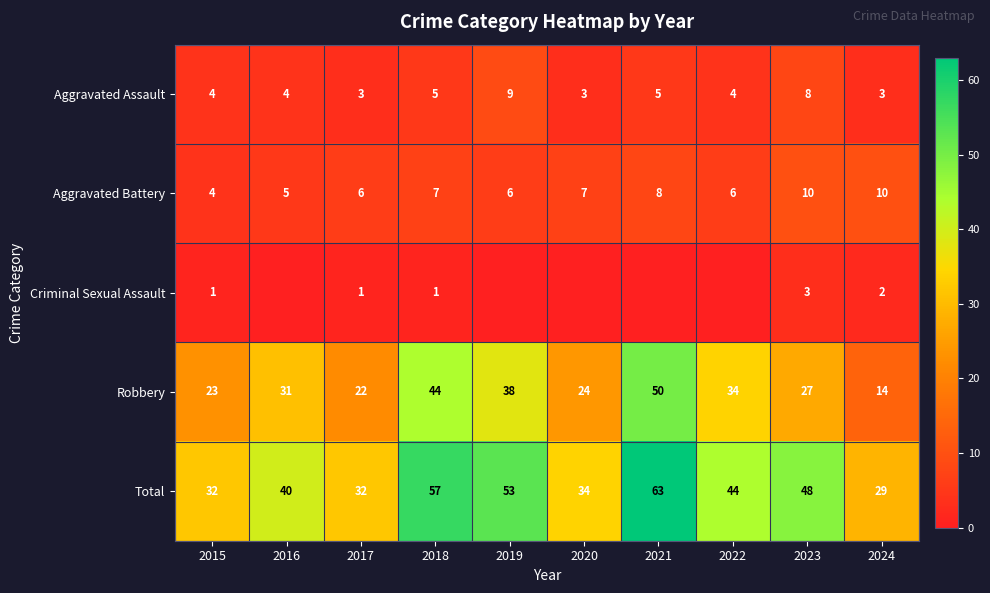

What is the approximate value of Aggravated Battery at 2020?

7